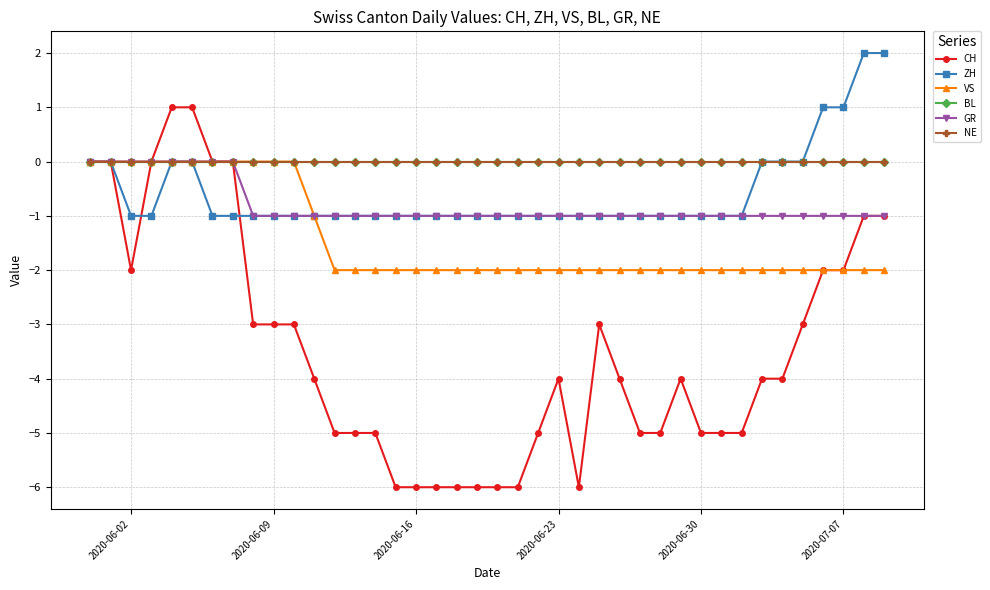

True or false: CH and NE cross at least once.

False